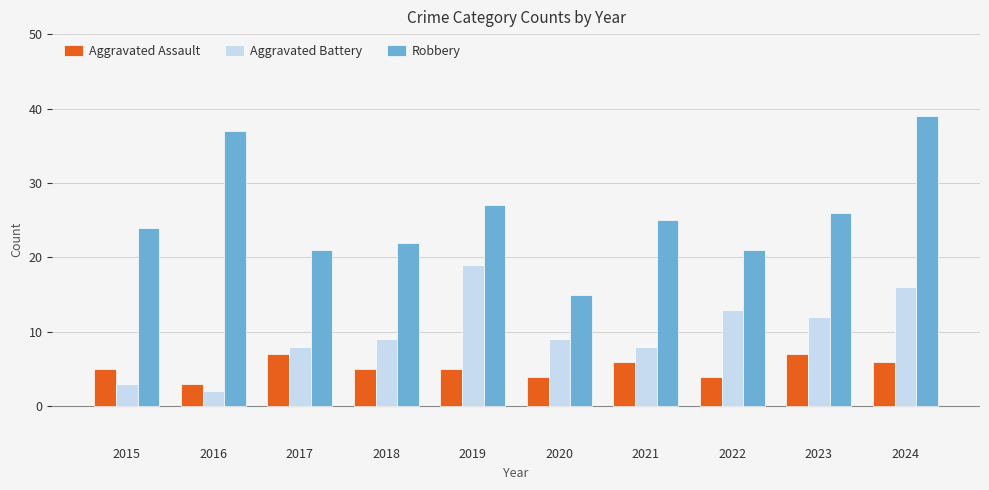

What are all the series names shown in the legend?

Aggravated Assault, Aggravated Battery, Robbery